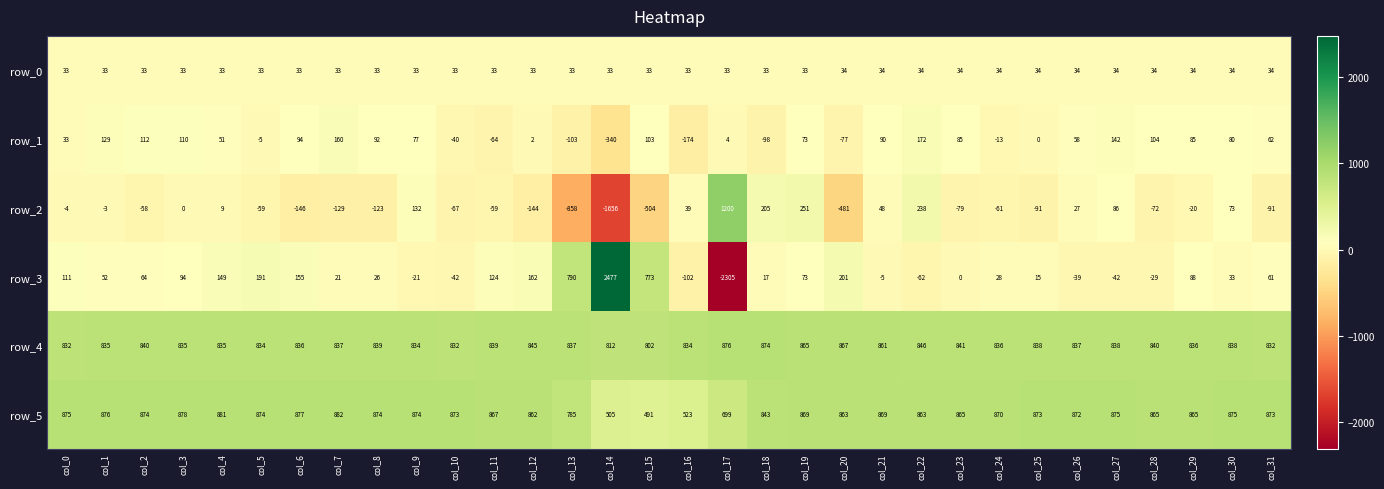

At which label does row_2 reach its peak?

col_17